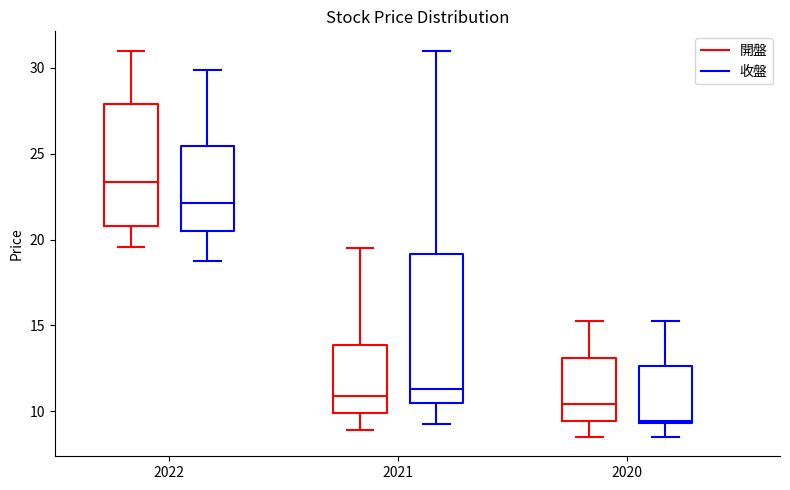

Which box is the tallest, from its lower edge to its upper edge?

2021 (收盤)